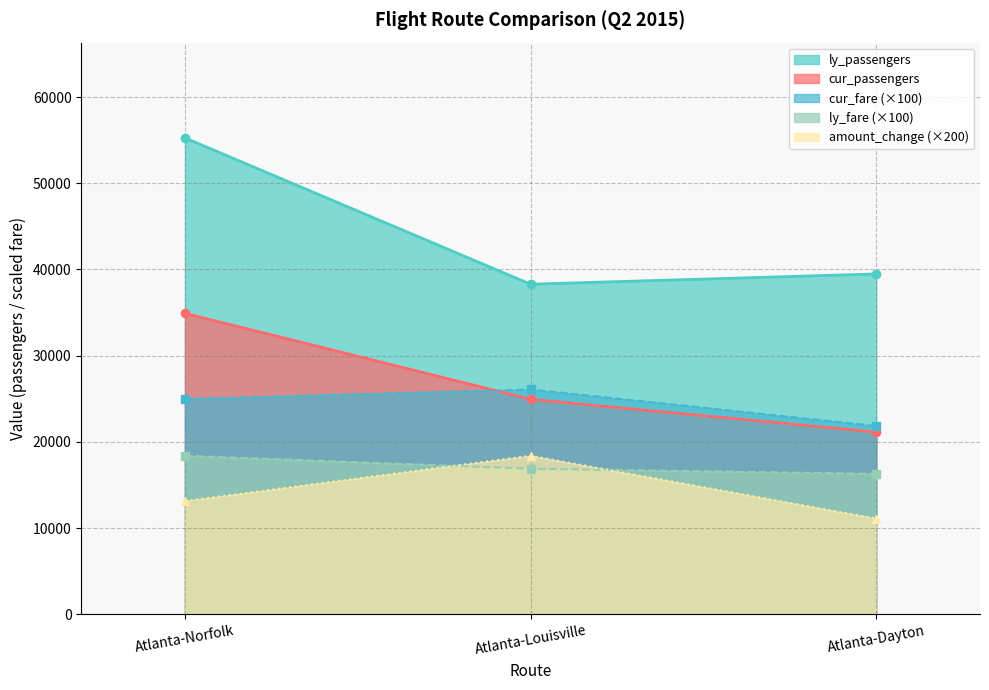

Is it true that cur_fare equals 24963.0 at Atlanta-Norfolk?

True